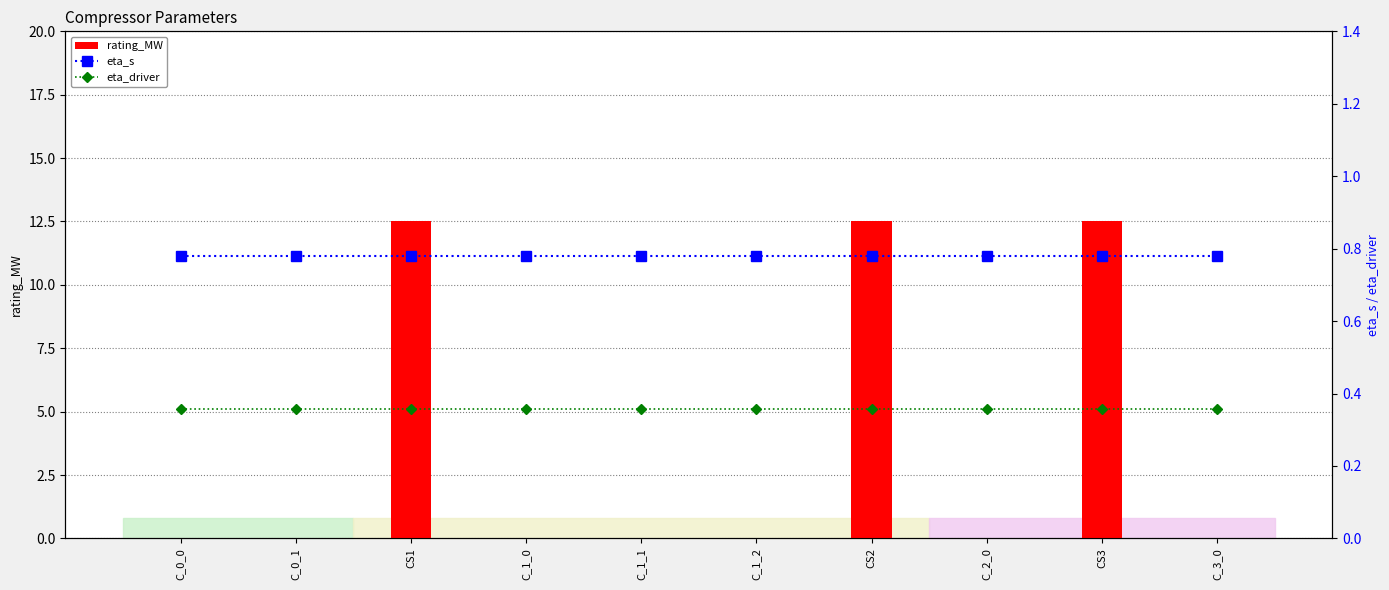

Which series has the largest total across all categories?

rating_MW